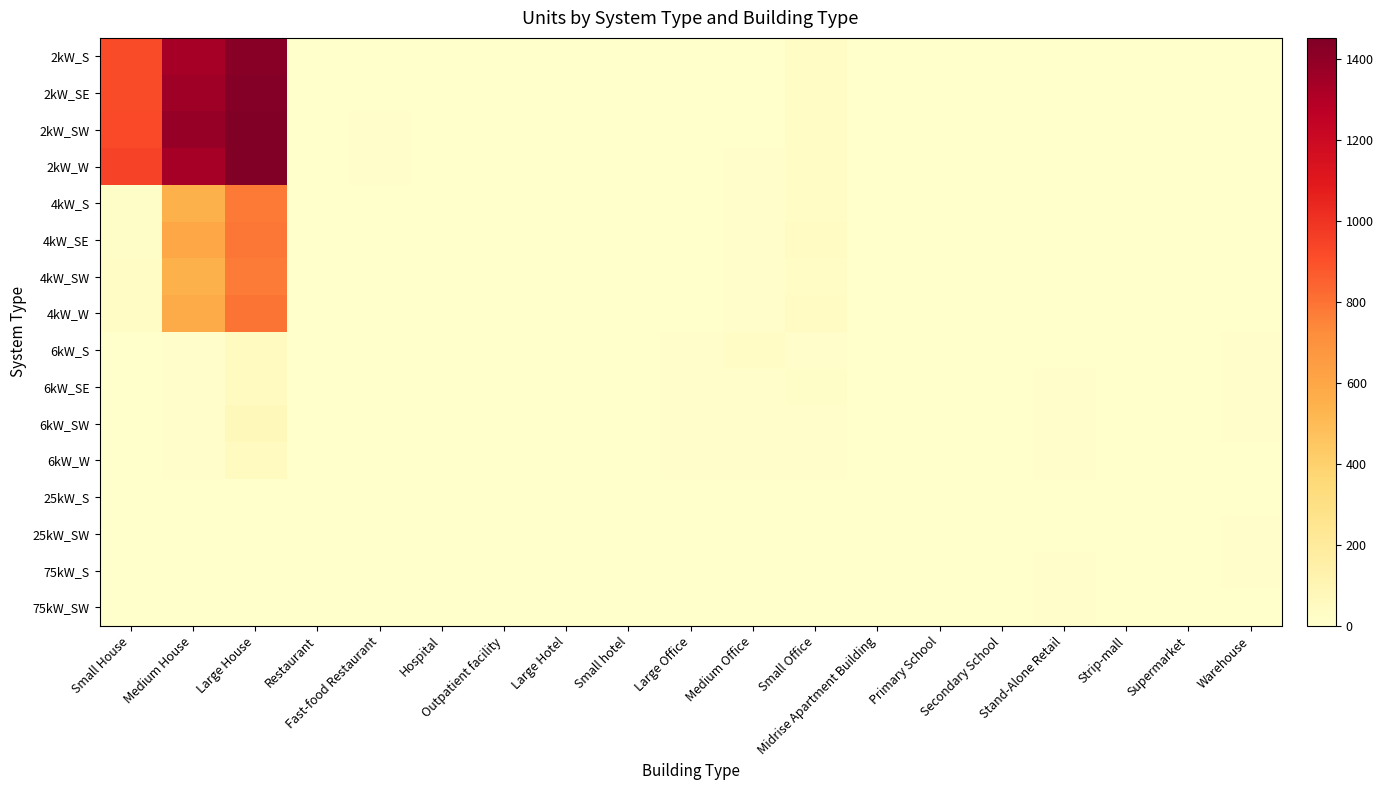

Rank the series at Restaurant from lowest to highest value.

6kW_SE, 6kW_SW, 6kW_W, 25kW_S, 25kW_SW, 75kW_S, 75kW_SW, 2kW_S, 2kW_W, 4kW_W, 6kW_S, 2kW_SW, 4kW_SE, 2kW_SE, 4kW_S, 4kW_SW